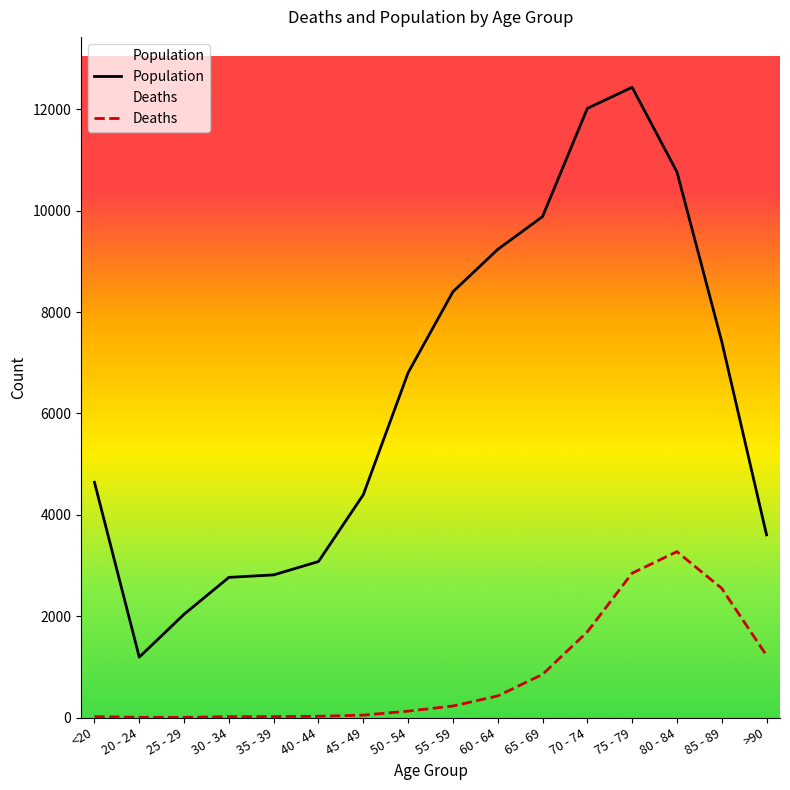

What position from the right is 35 - 39?

12